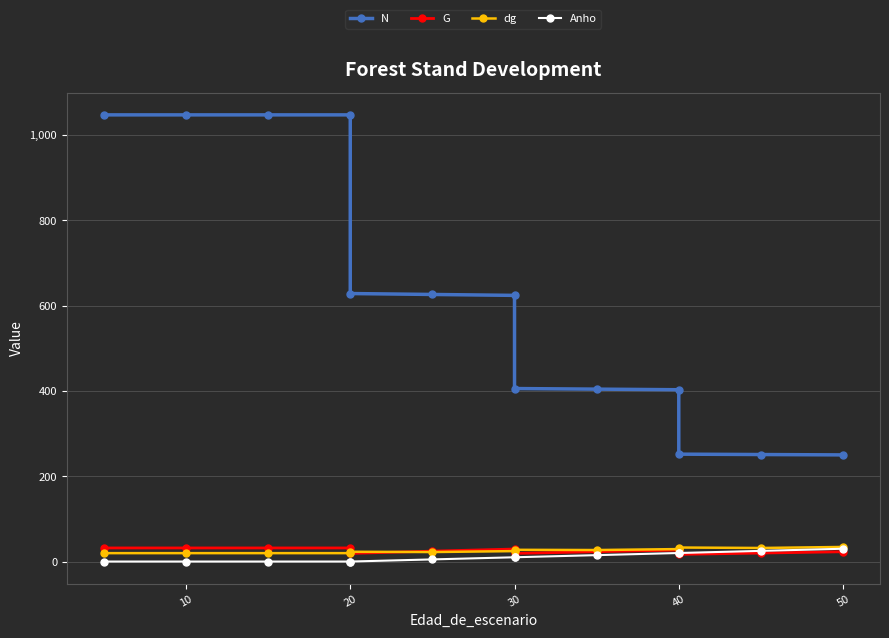

What is the average value of the Anho series?

10.4